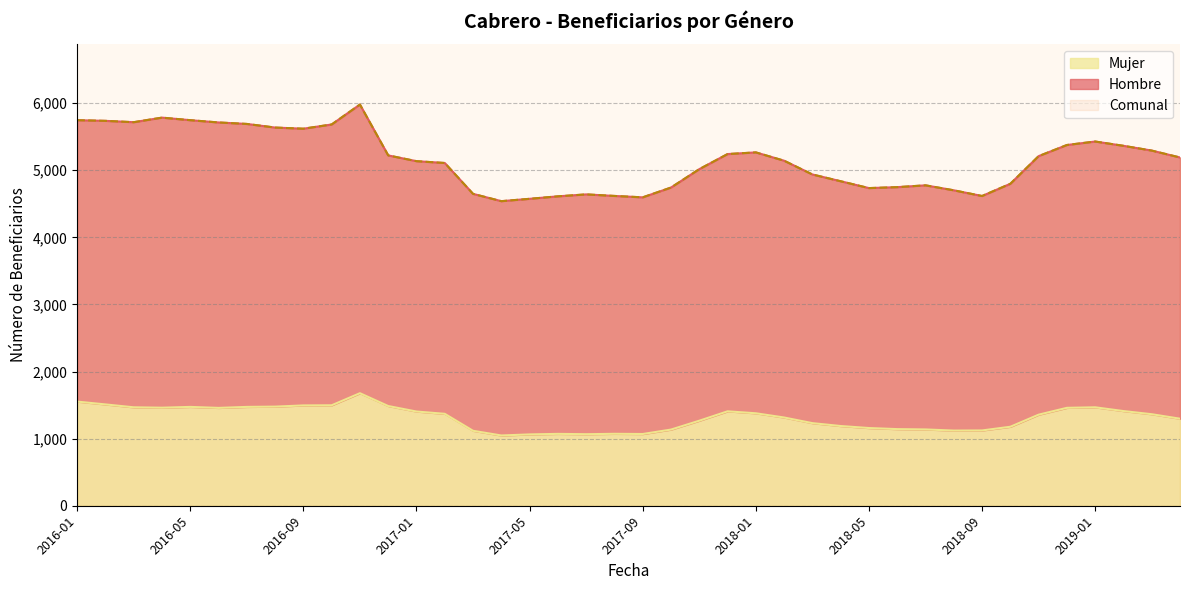

At which category does Mujer reach its first local valley?

2016-04